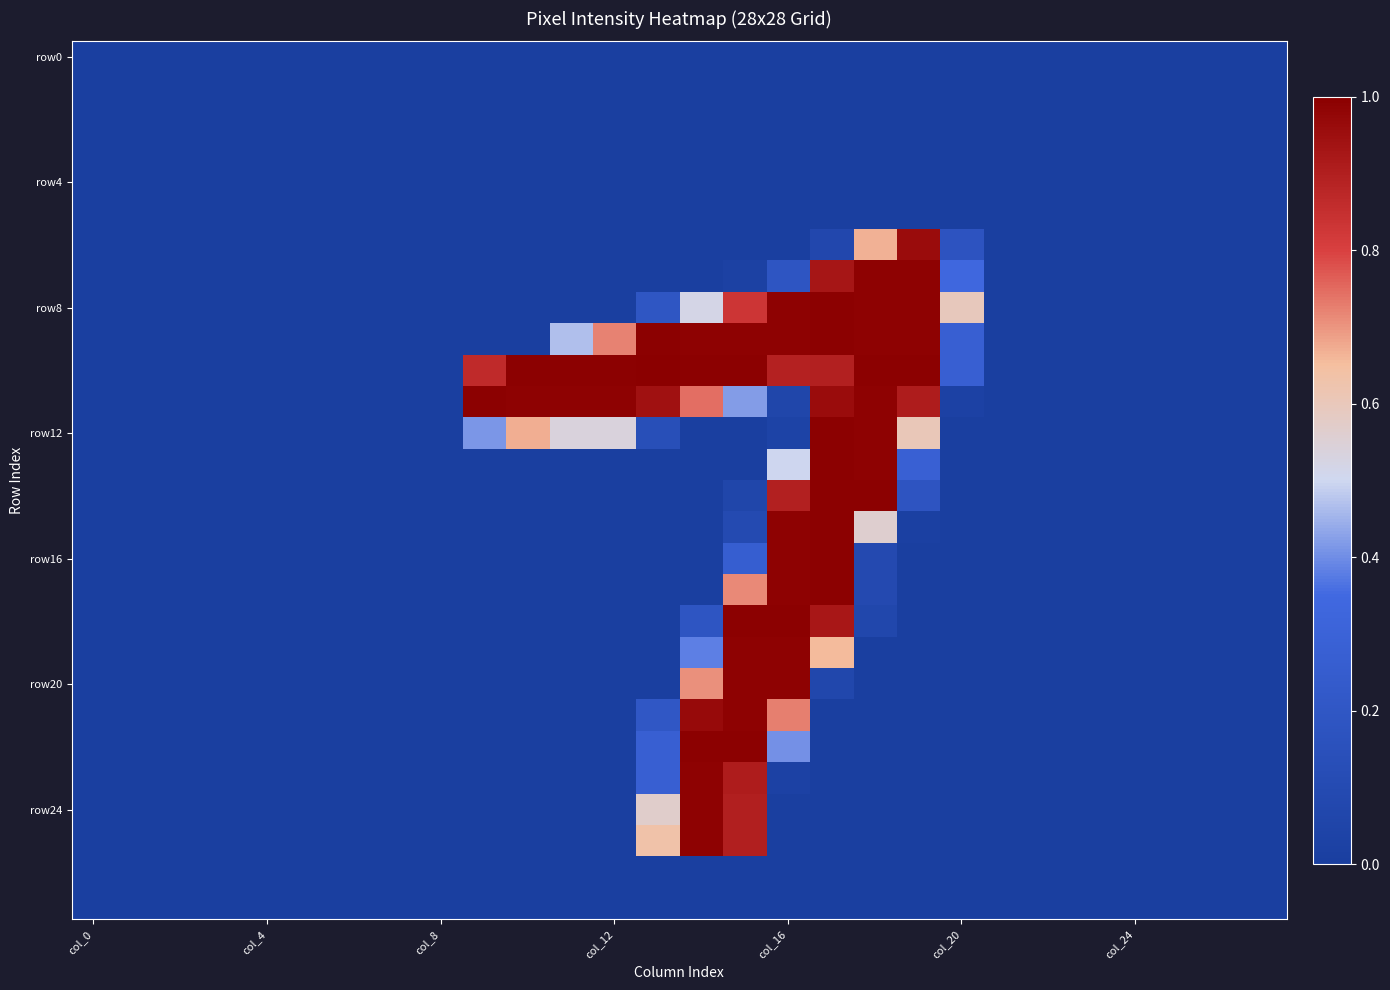

What is the maximum value shown in the chart?

1.0